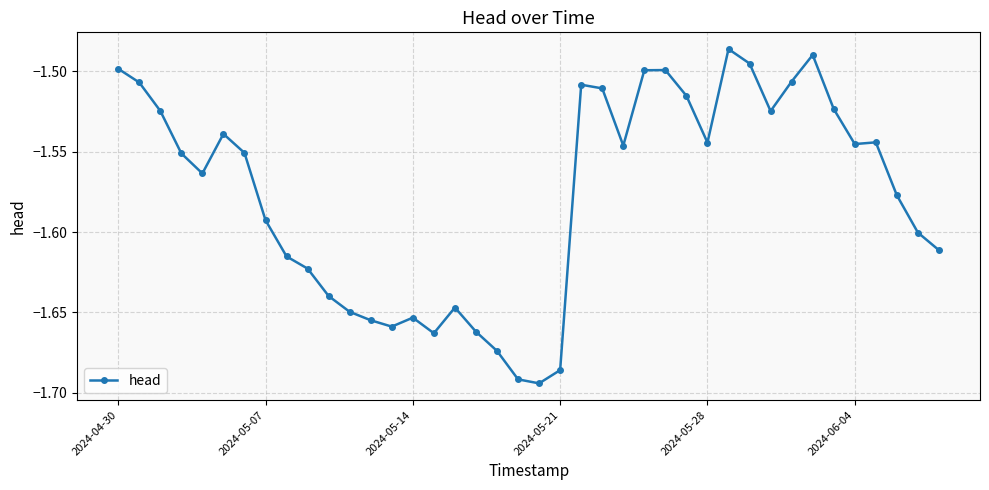

True or false: the data has more than 0 interior local peaks.

True